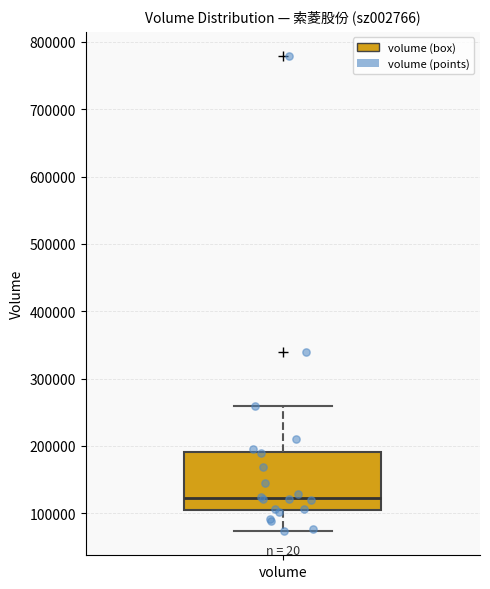

Where does the median line of the box for volume sit on the y-axis? The values are not printed on the chart, so give them approximately, as read against the axis.

120000